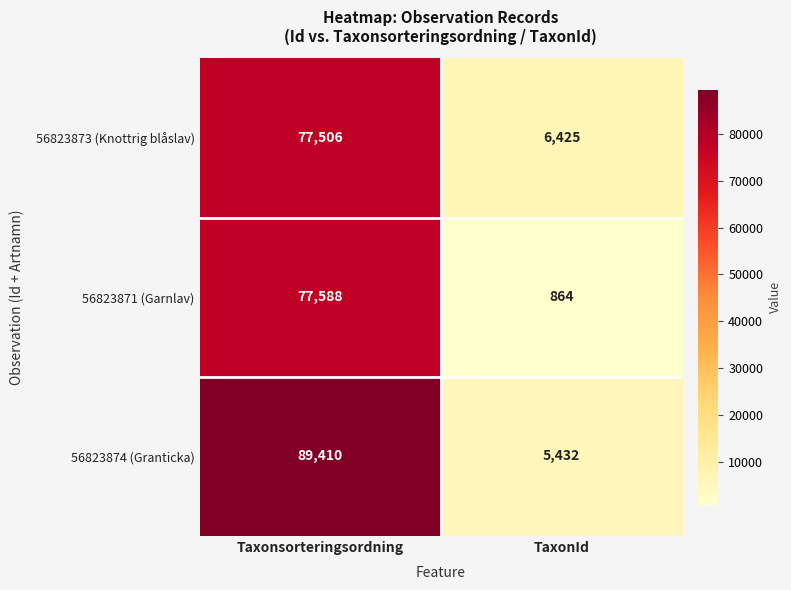

Which series changed the most between Taxonsorteringsordning and TaxonId?

56823874 (Granticka)